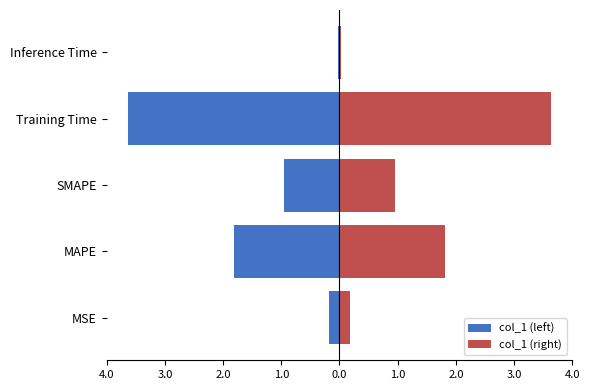

List the series in order of their peak value, highest first.

col_1 (right), col_1 (left)